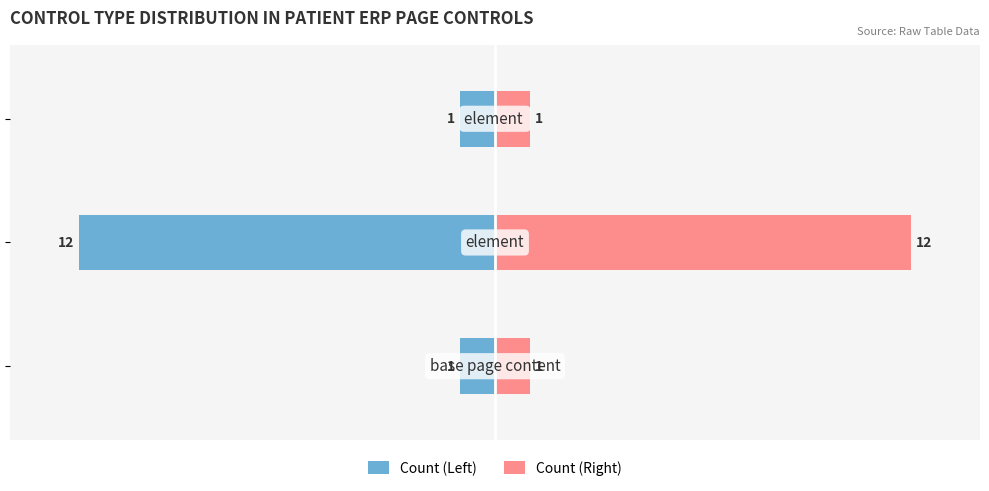

Between −5 and −15, which is larger?

−5